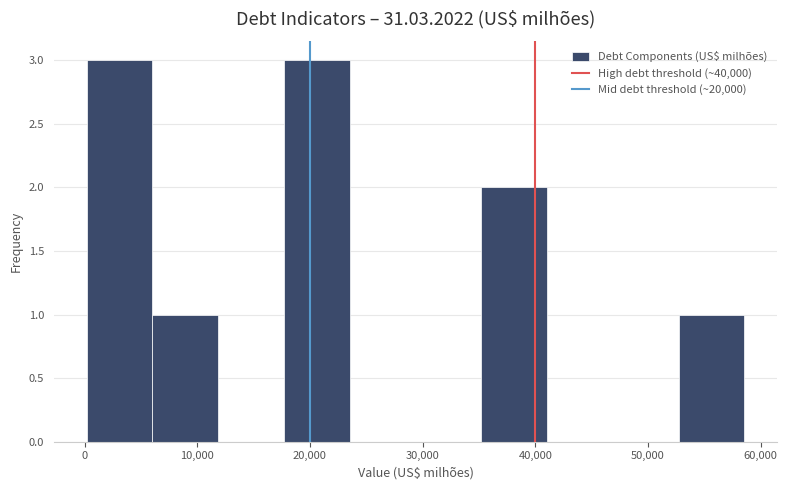

What is the height of the bar covering 0 to 6000 on the x-axis? Neither the bar edges nor the heights are printed on the chart, so give them approximately, as read against the axes.

3